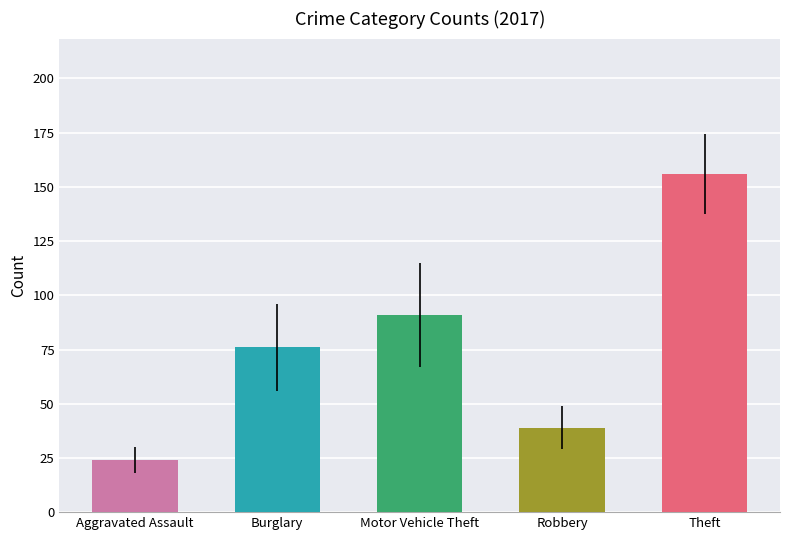

What is the difference between the maximum and second lowest values?

117